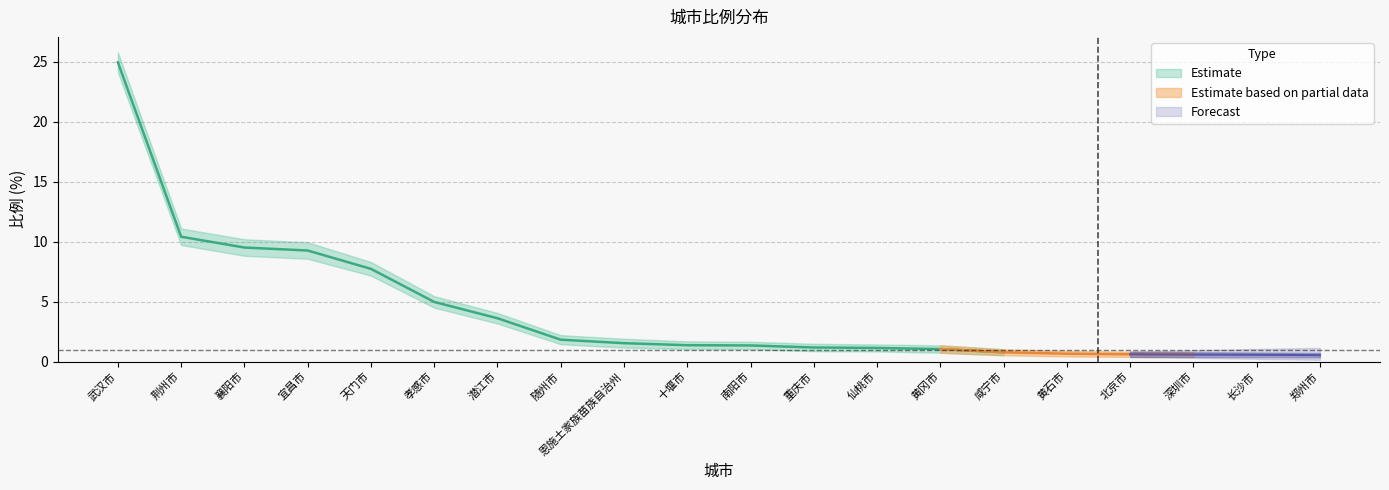

What is the sum of all 比例 values?

83.5